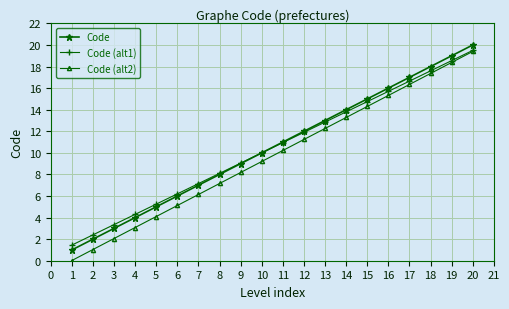

At which category is the sum across all series the highest?

20